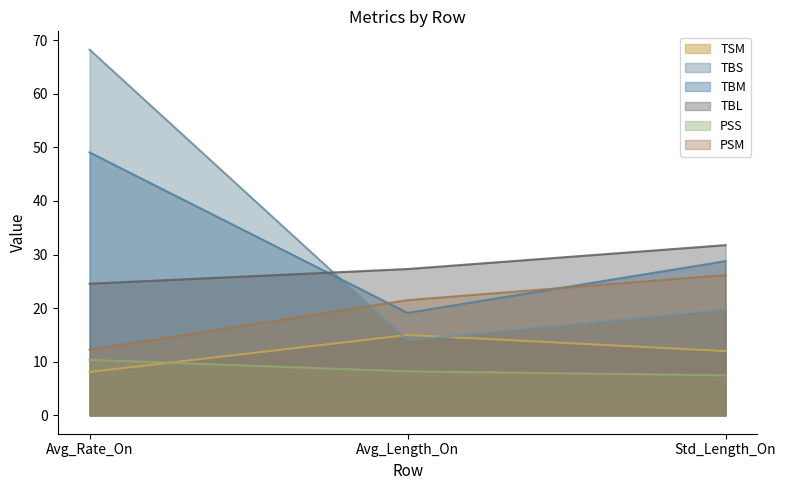

True or false: PSM has a value of 37.3 at Avg_Length_On.

False